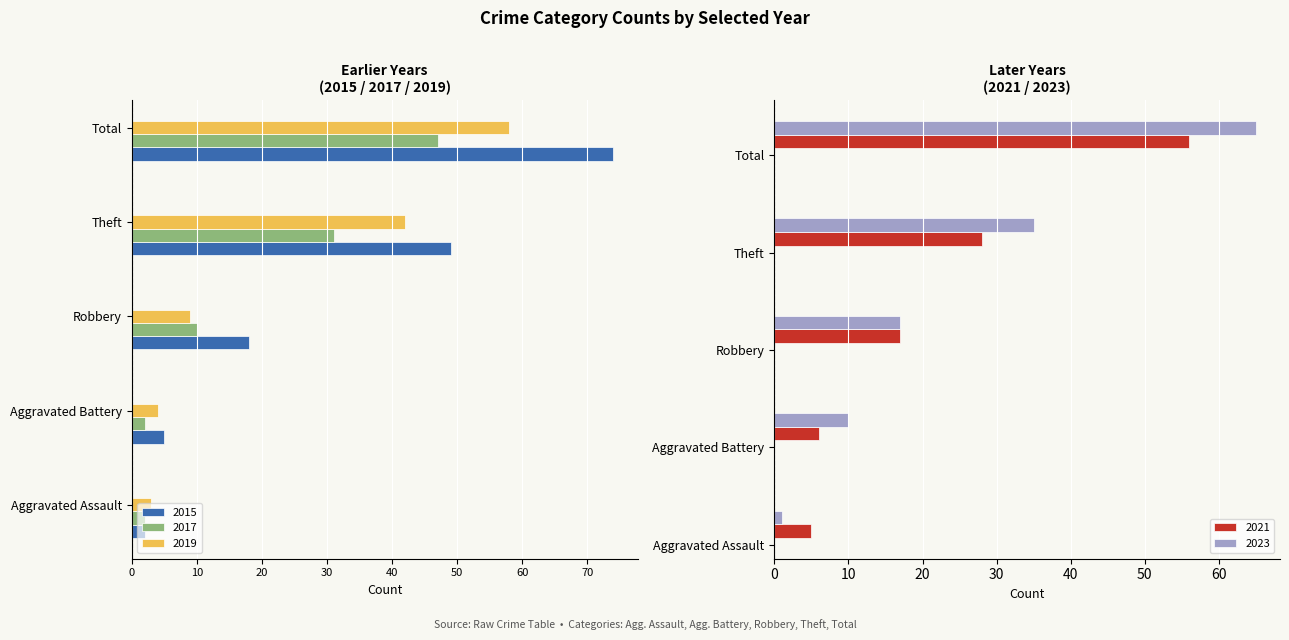

What are all the series names shown in the legend?

2015, 2017, 2019, 2021, 2023